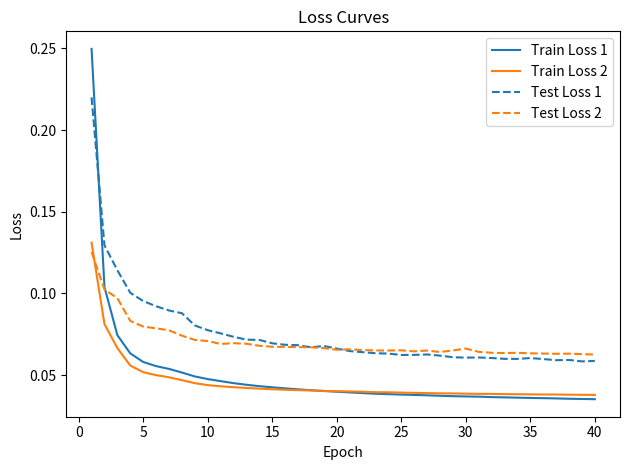

What are all the series names shown in the legend?

Train Loss 1, Train Loss 2, Test Loss 1, Test Loss 2